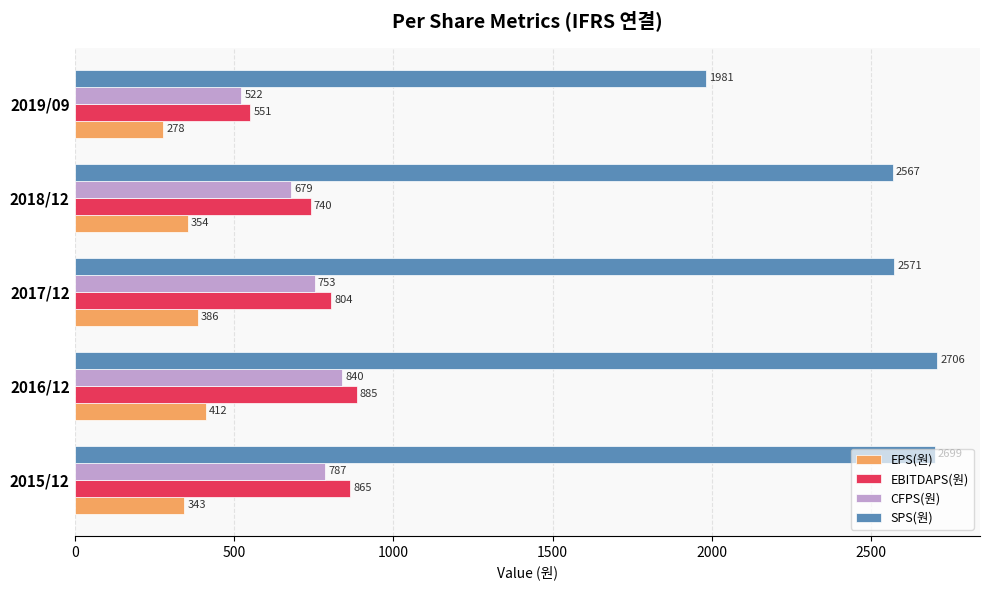

True or false: EBITDAPS(원) has a value of 520 at 2015/12.

False